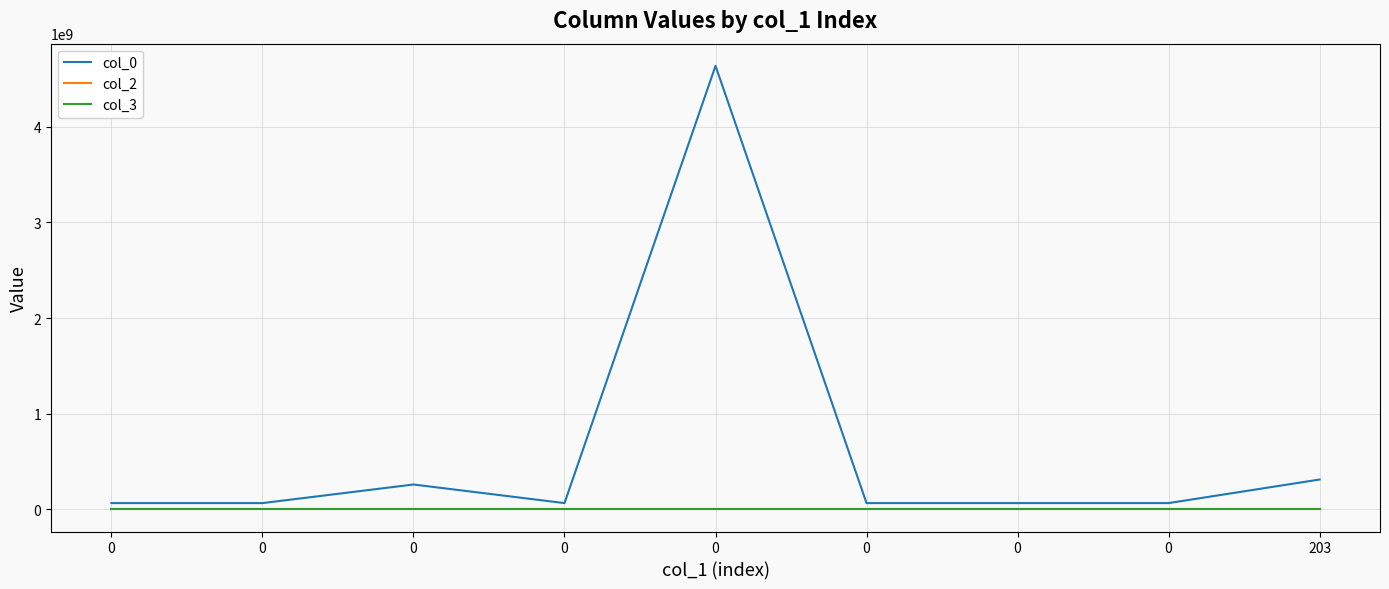

True or false: col_2 has more than 1 interior local peaks.

False